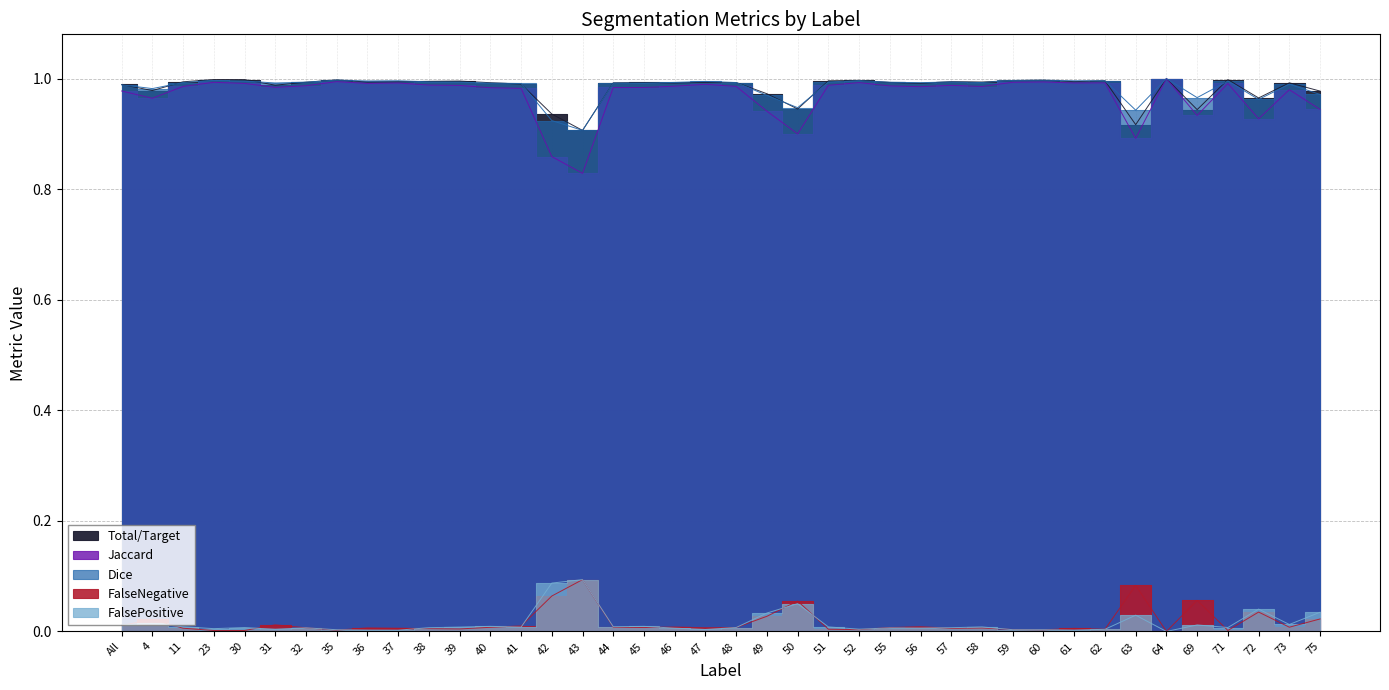

How many lines are shown in the chart?

5